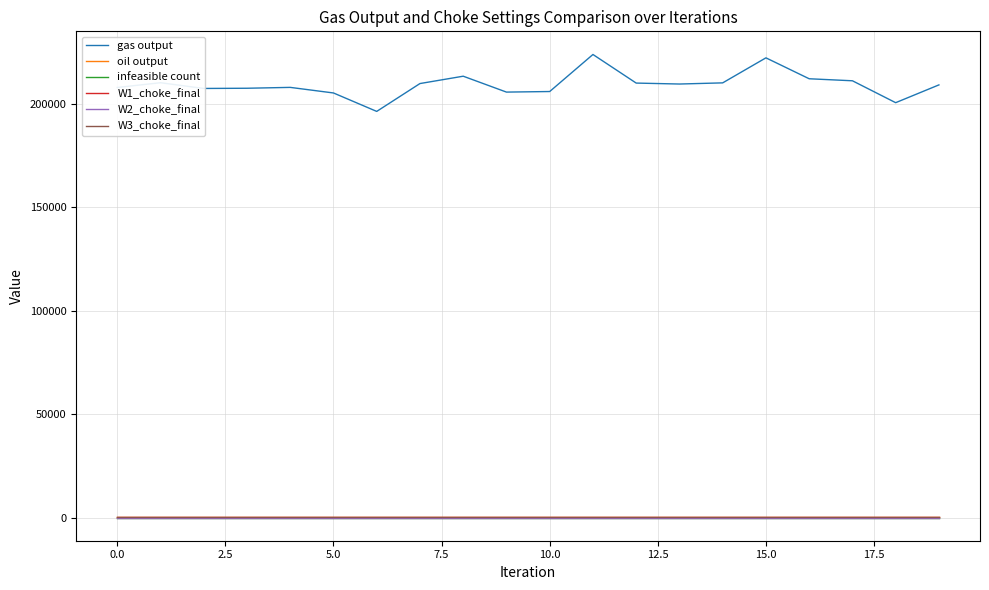

Does the chart have visible grid lines?

Yes